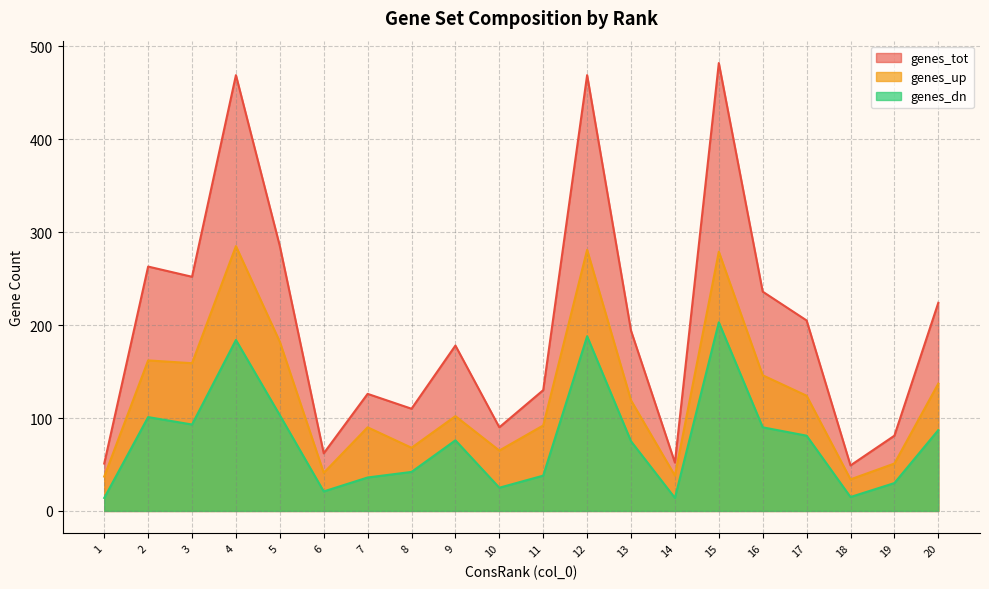

What is the maximum value for genes_dn?

203